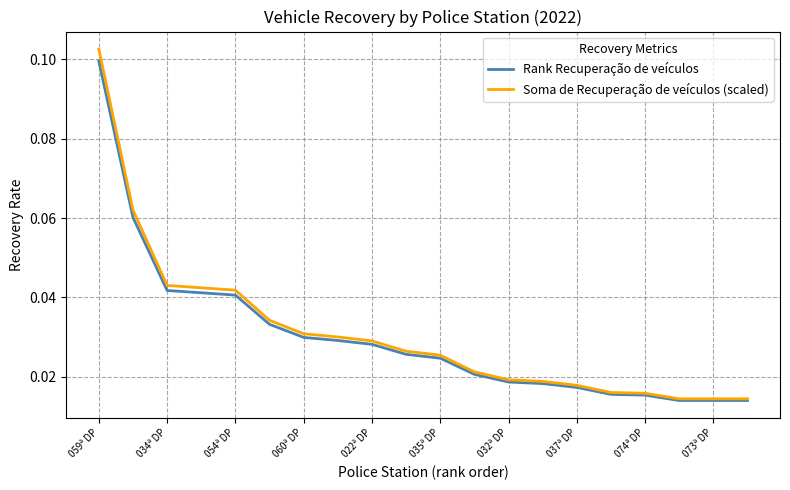

Which series has the largest total across all categories?

Soma de Recuperação de veículos (scaled)